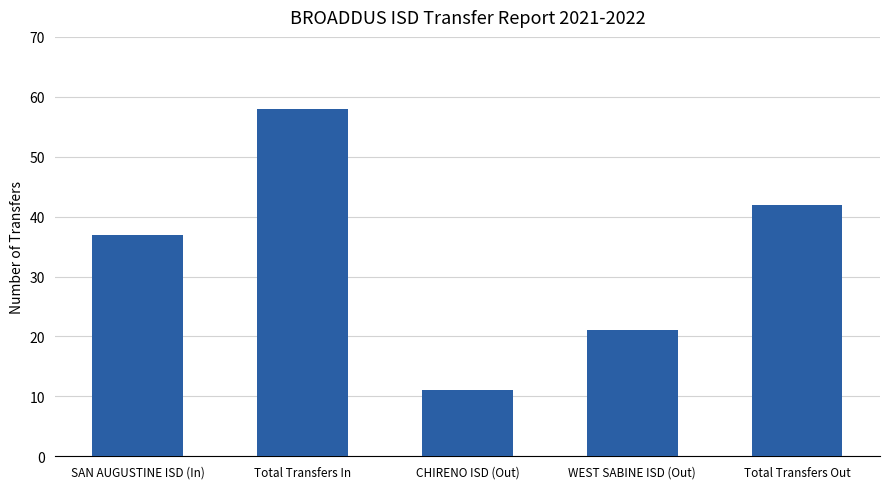

What is the change in value from SAN AUGUSTINE ISD (In) to WEST SABINE ISD (Out)?

-16